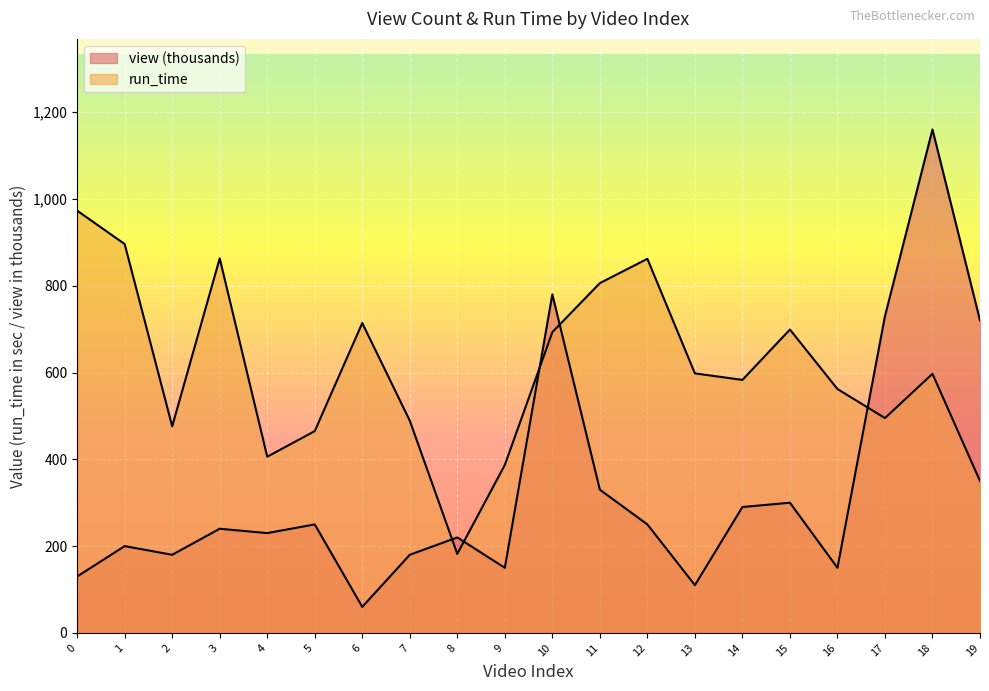

Which series changed the most between 3 and 8?

run_time